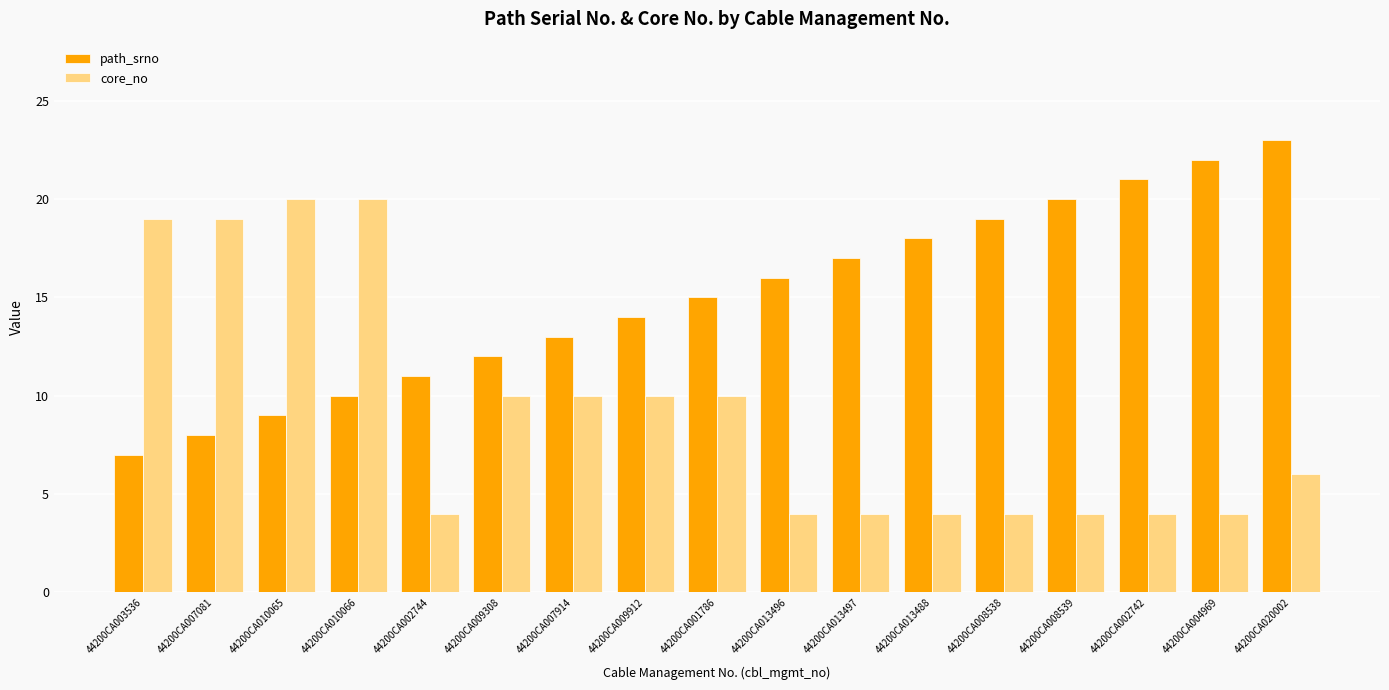

What is the total value across all series at 44200CA020002?

29